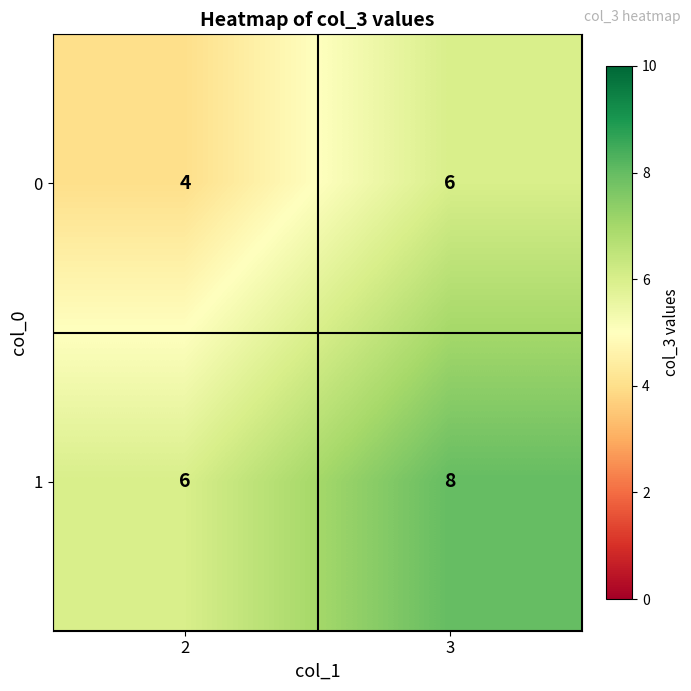

What is the sum of the 1 values at 3 and 2?

14